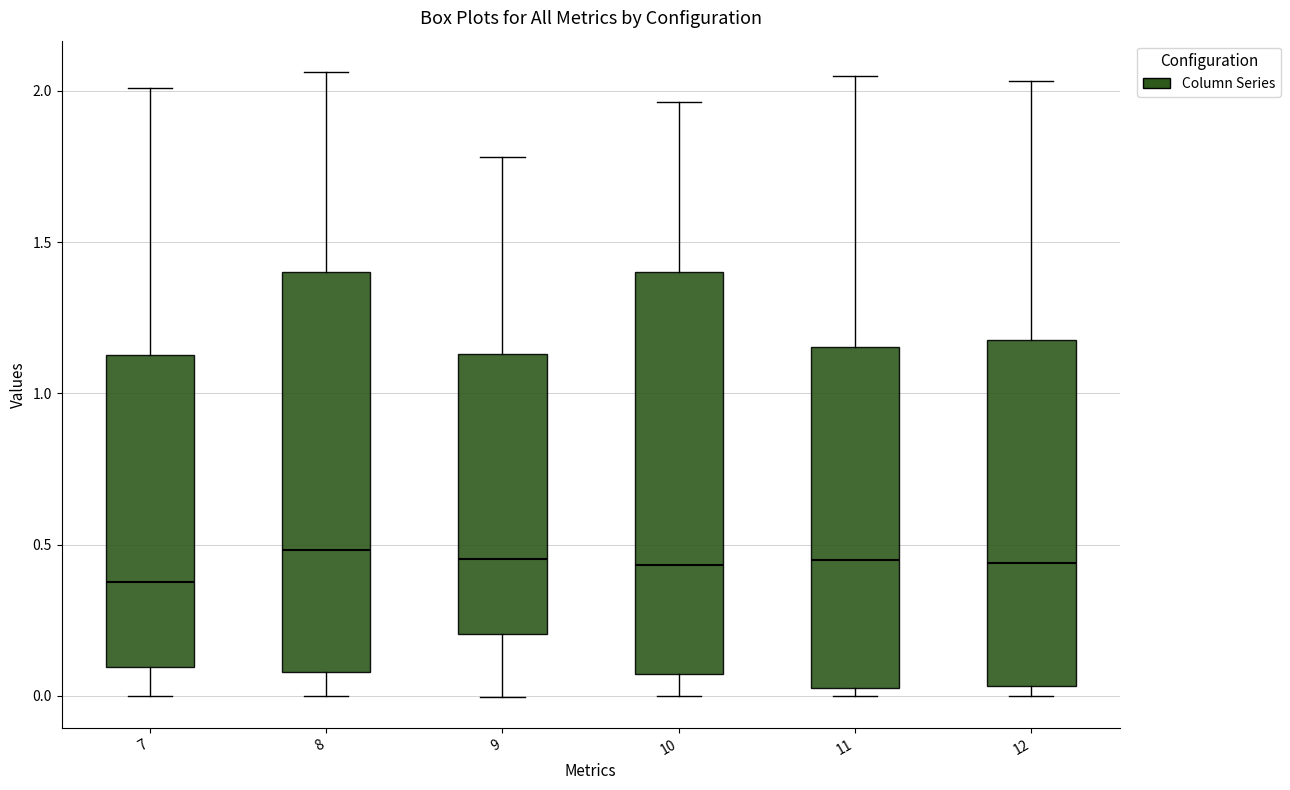

Which box has the lowest median line?

7